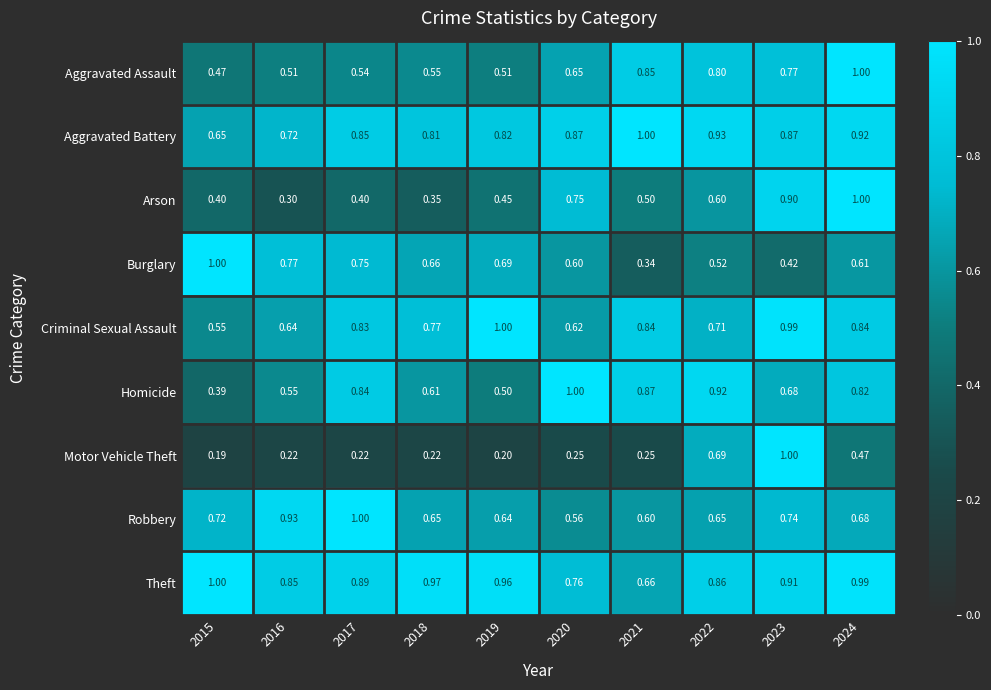

Which series has the largest range (max minus min)?

Motor Vehicle Theft